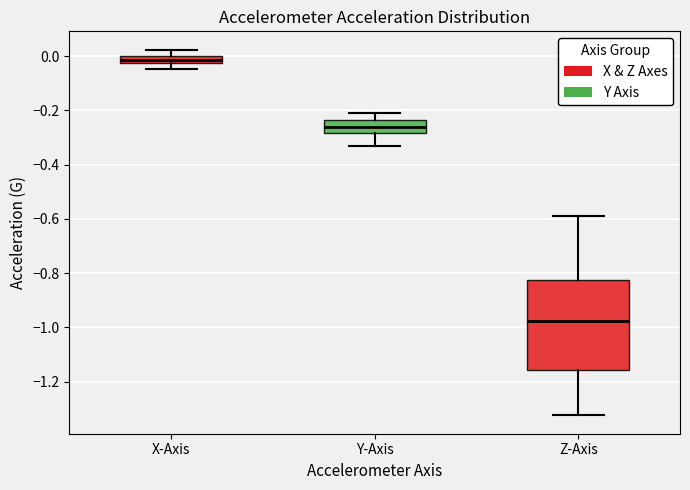

Which box is the tallest, from its lower edge to its upper edge?

Z-Axis